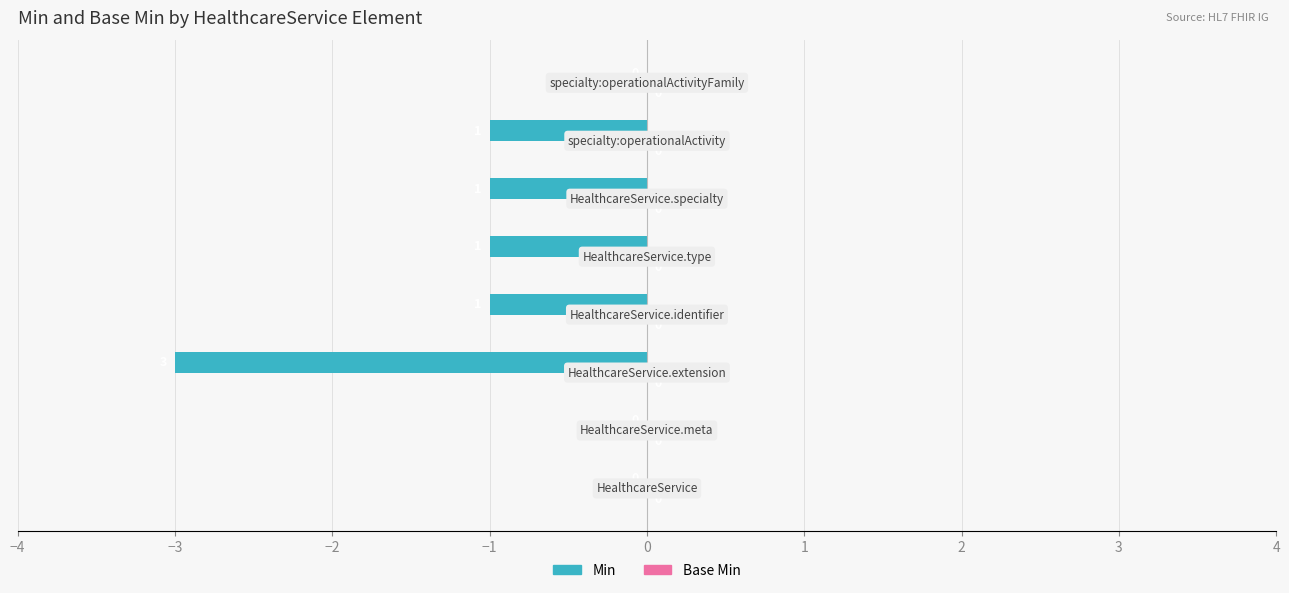

How many values are between -1 and 0?

7